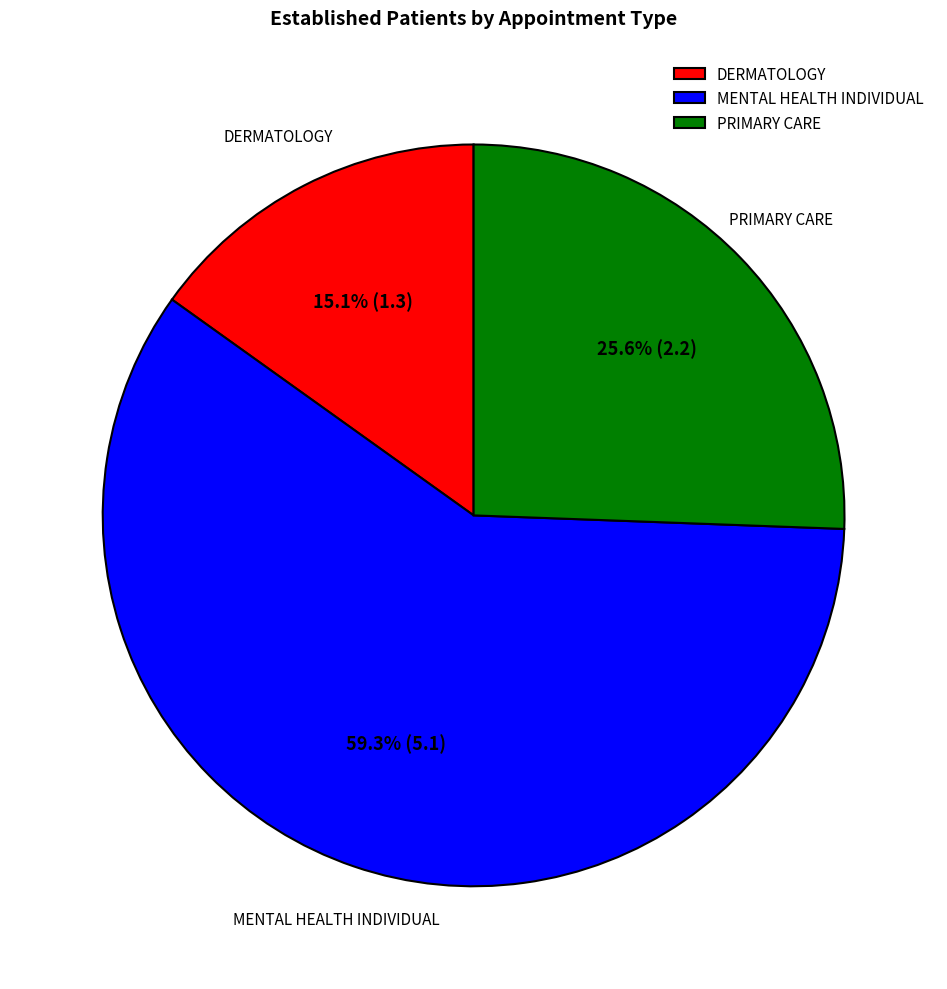

Count the number of slices in the pie.

3